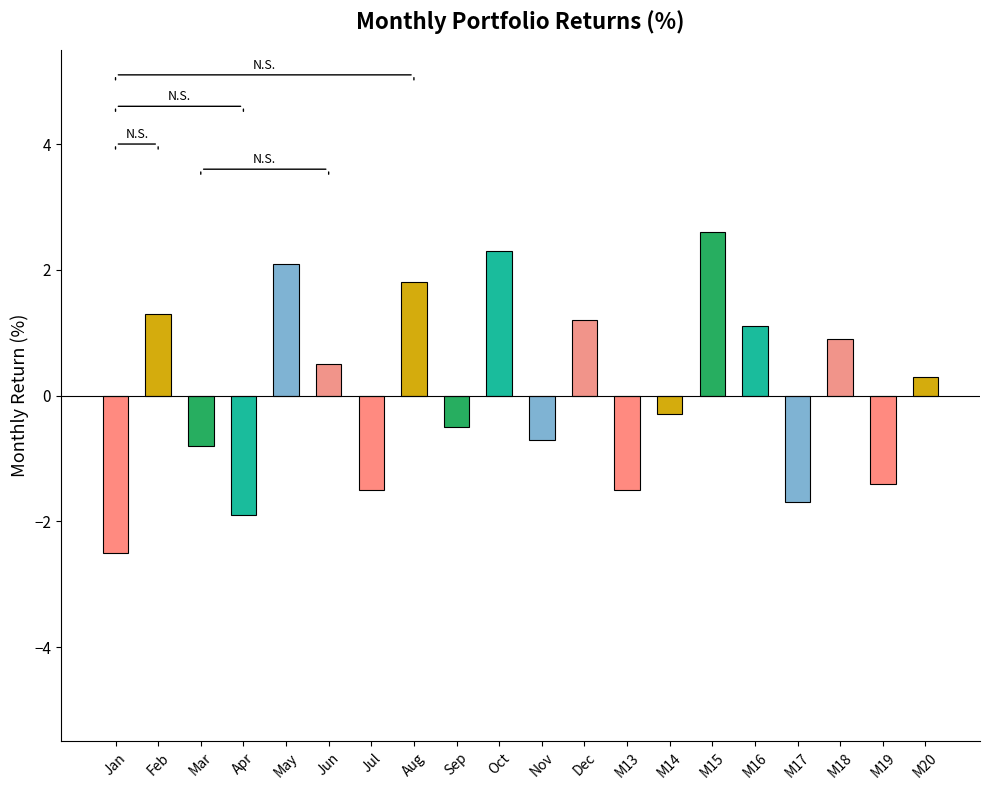

Which has a higher value, M17 or M19?

M19